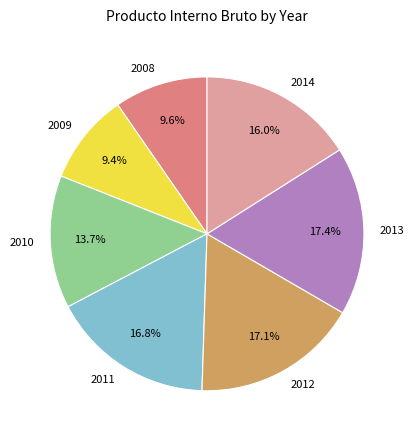

Approximately how many times larger is the value at 2010 compared to 2011?

0.8